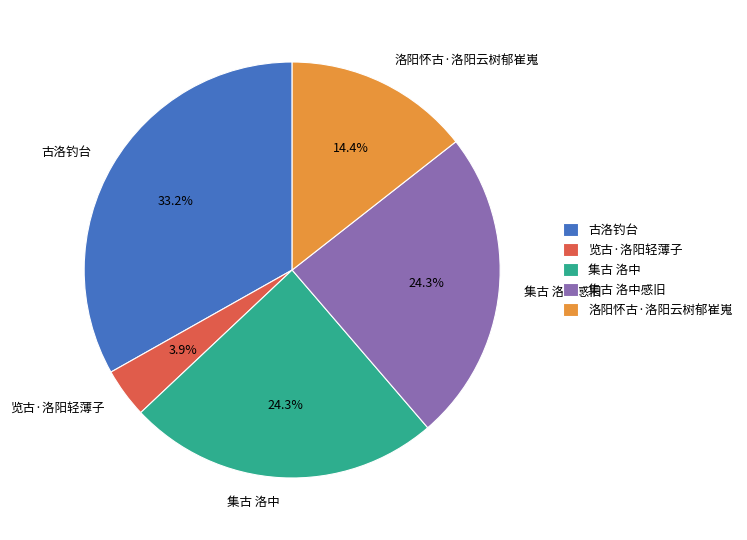

The 集古 洛中感旧 slice represents 12% of the pie. True or false?

False